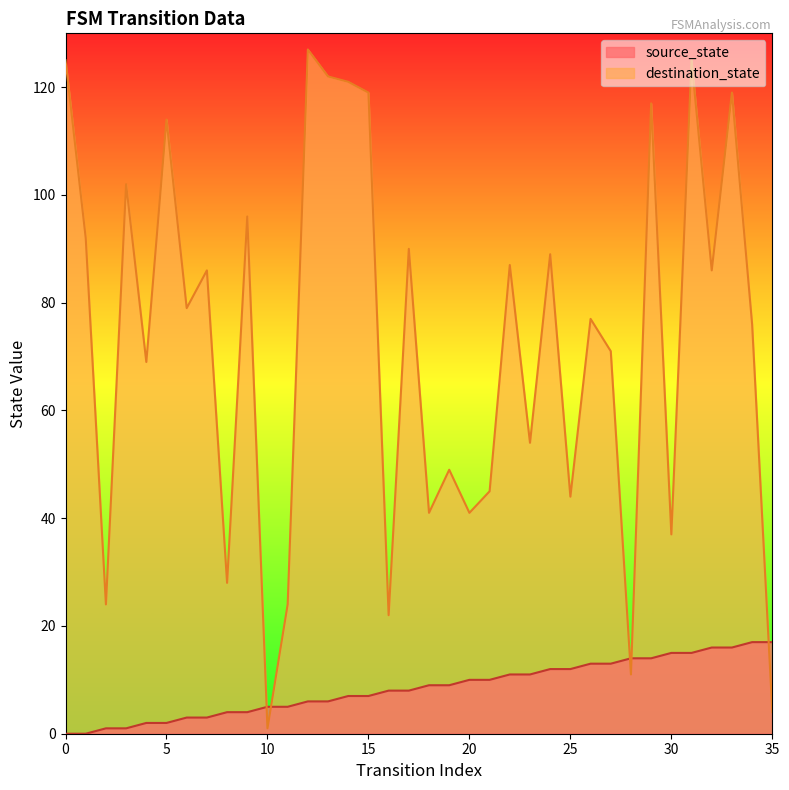

How many lines are shown in the chart?

2